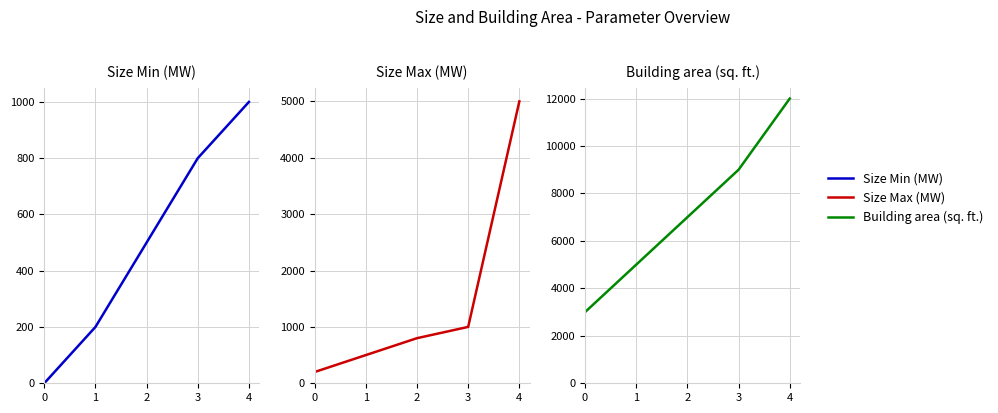

Is the value of Building area (sq. ft.) at 3 greater than the value of Size Max (MW) at 0?

Yes